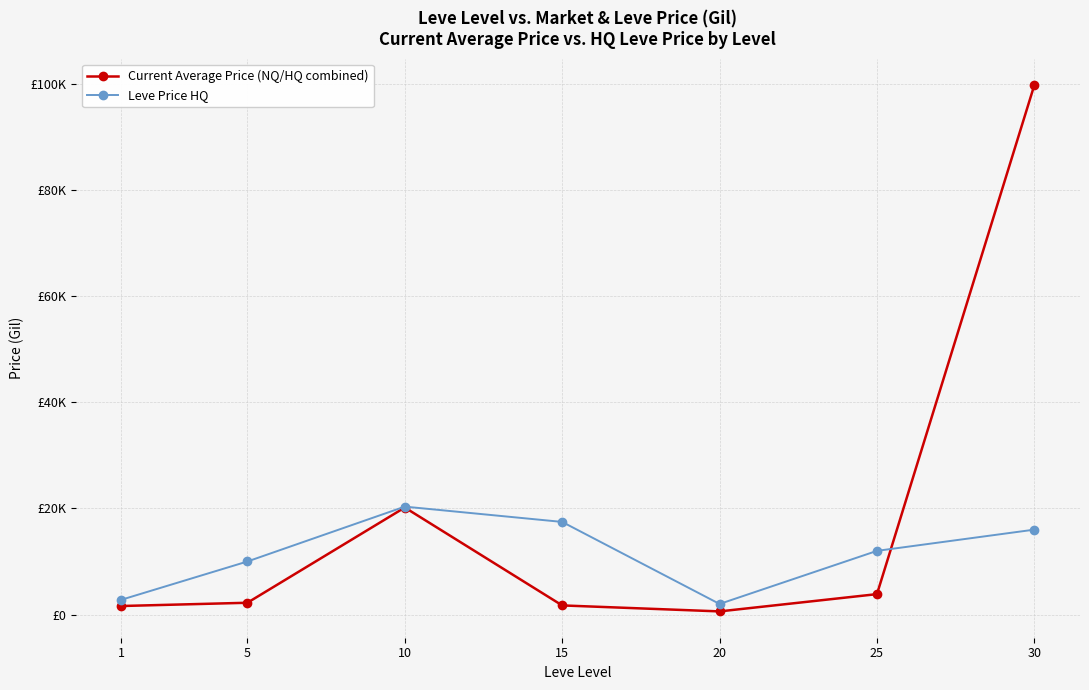

Is the value of Current Average Price (NQ/HQ combined) at 1 greater than the value of Leve Price HQ at 30?

No